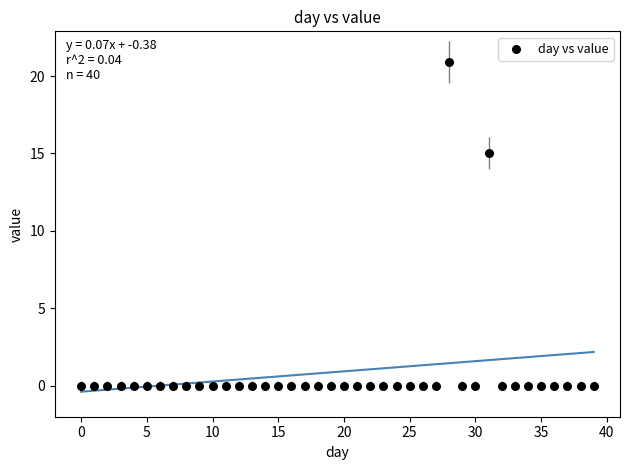

What is the range of Y values (max minus min)?

20.9